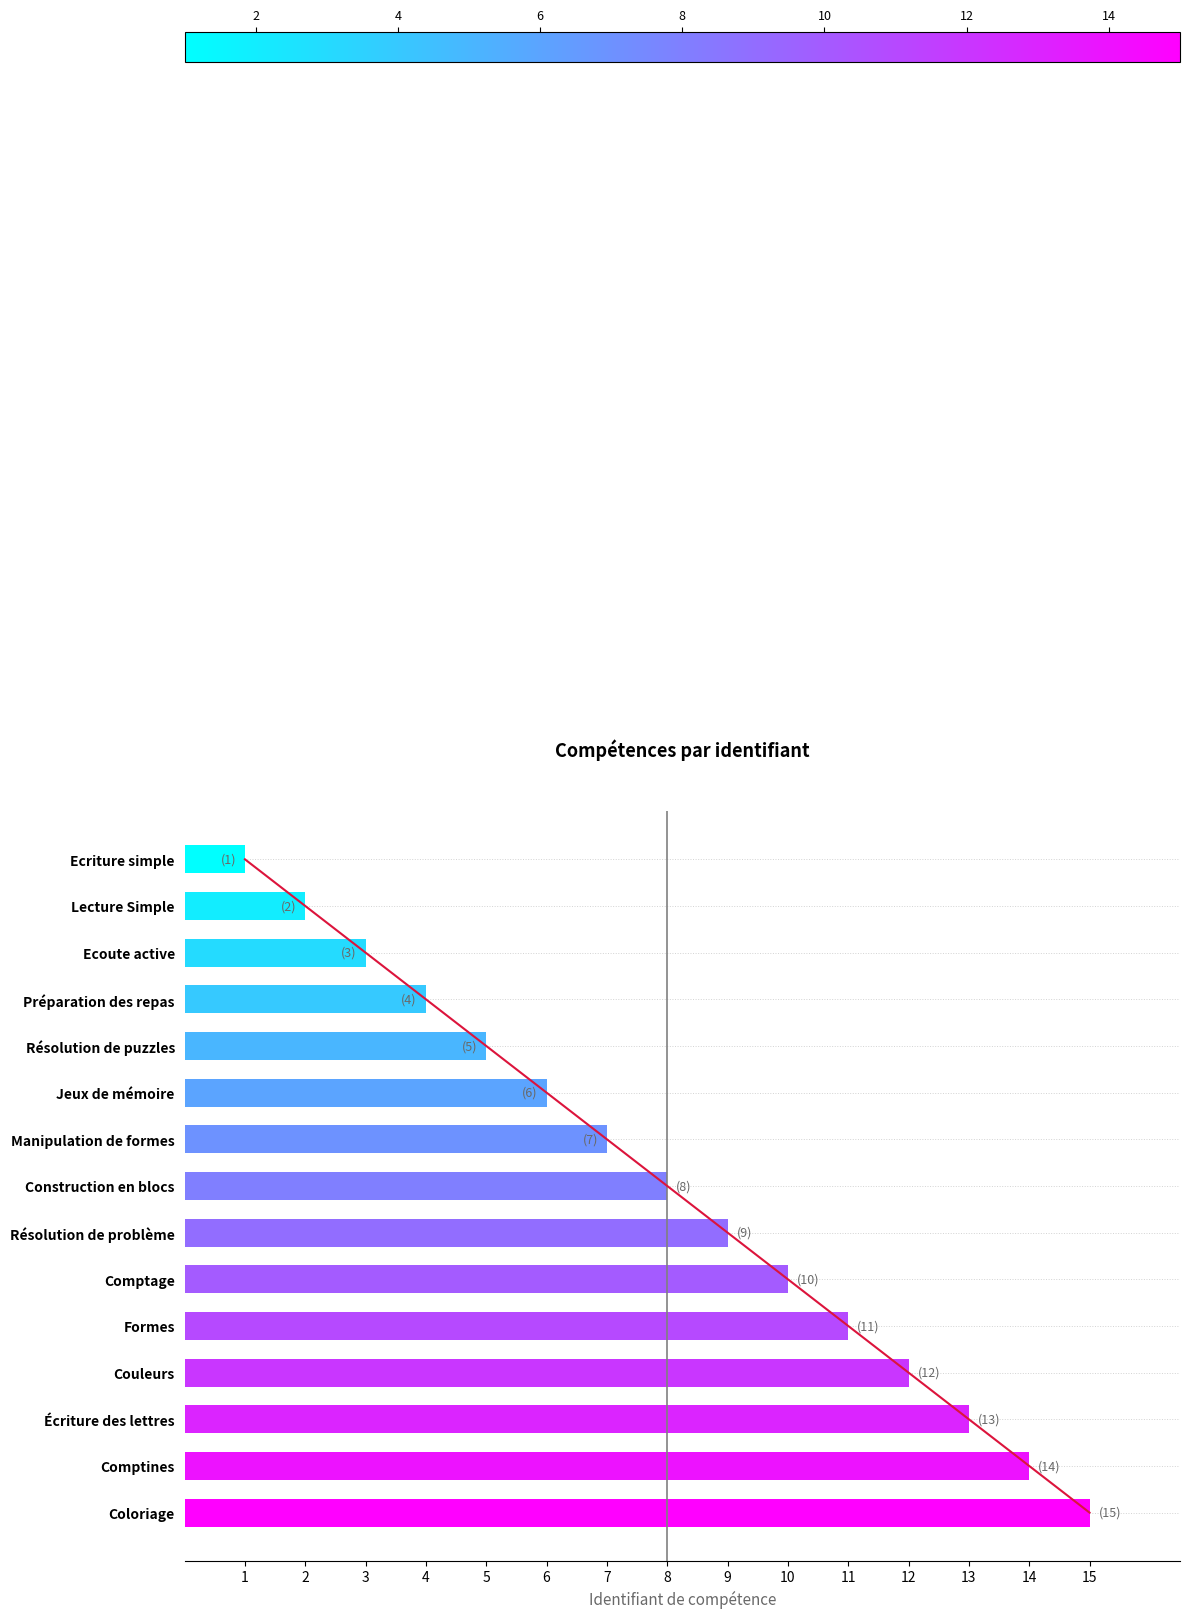

The value at 2 is 7. True or false?

False